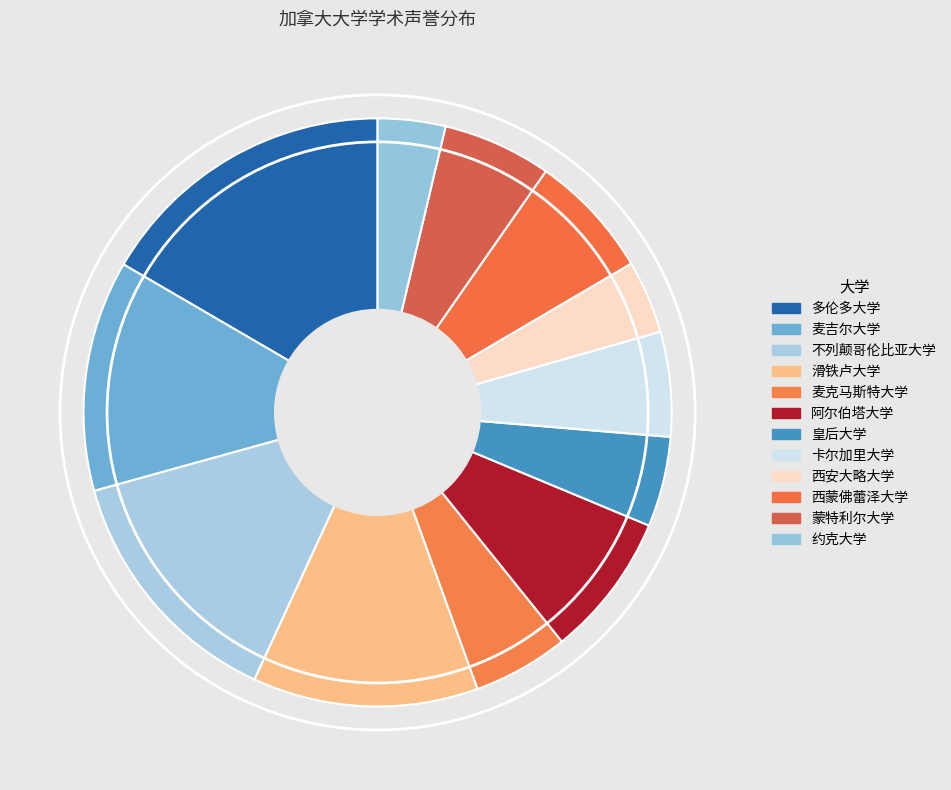

Which category has the smallest portion of the pie?

约克大学